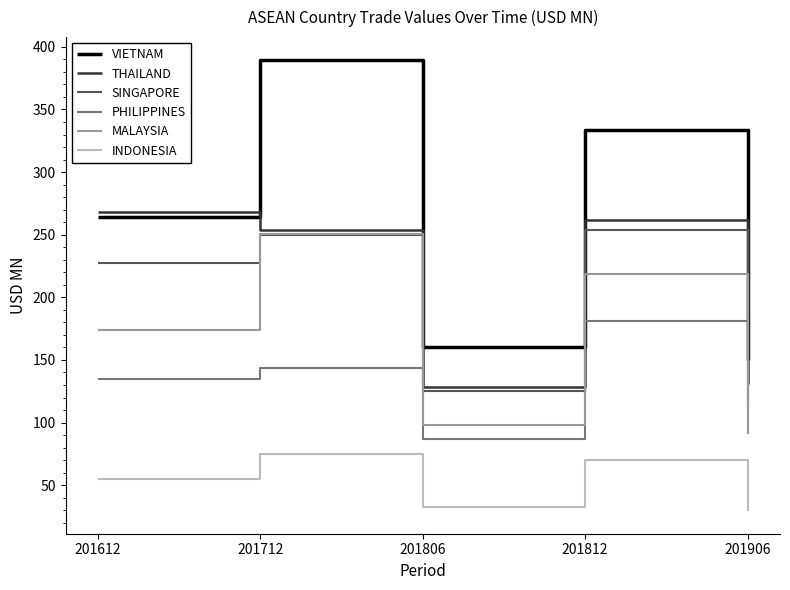

What is the difference between the second highest and minimum values in the INDONESIA series?

40.7